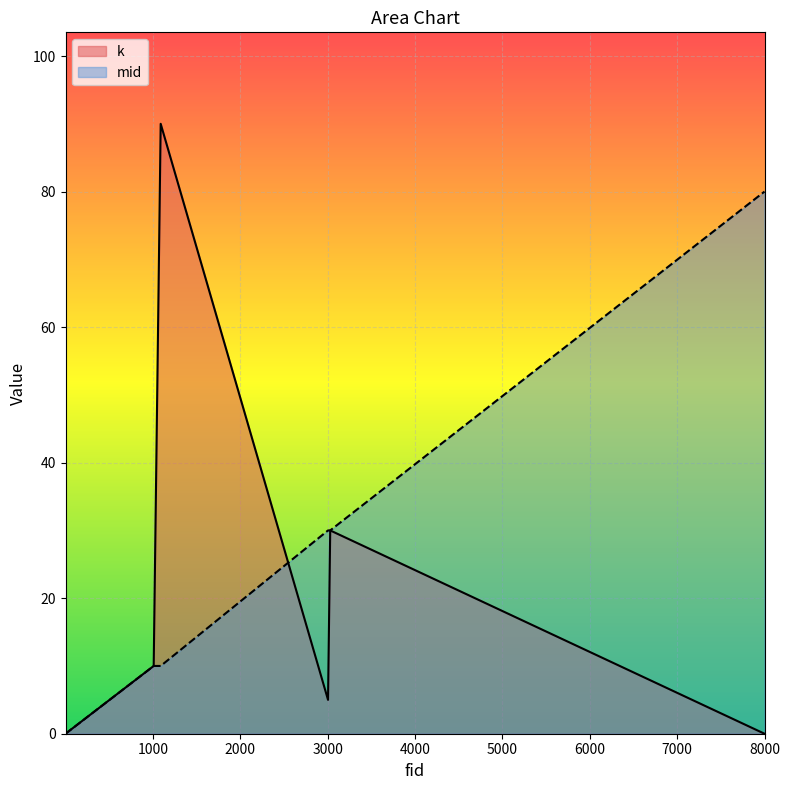

What is the sum of all mid values?

290